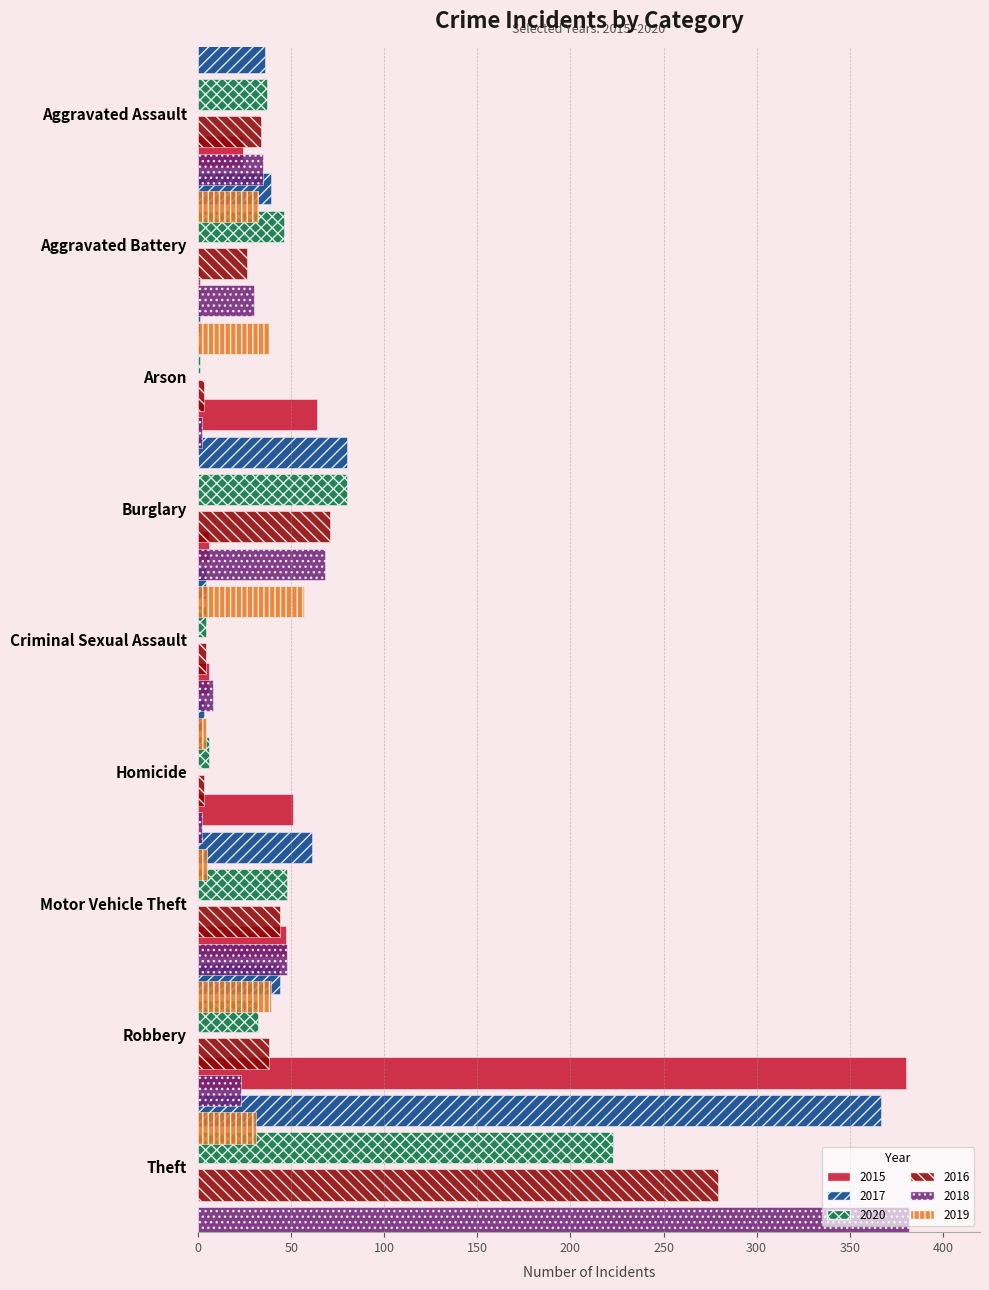

Which label corresponds to the largest value in the chart?

Theft